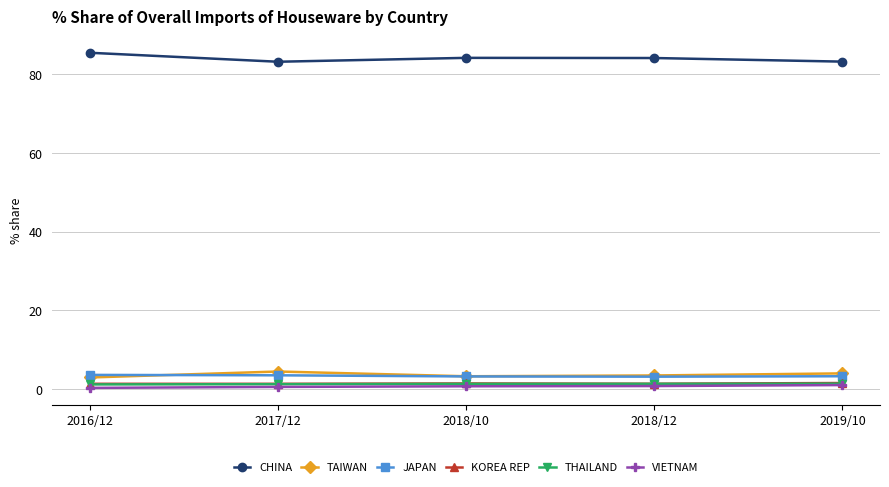

Which series has the largest total across all categories?

CHINA